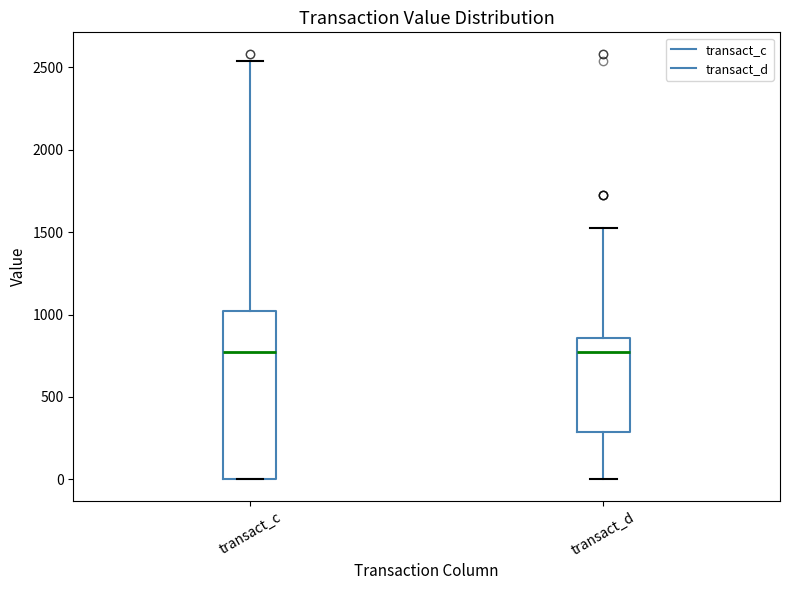

Reading left to right, read every box against the y-axis: the position of its median line, the range the box covers, and the ends of its whiskers. The values are not printed on the chart, so give them approximately, as read against the axis.

transact_c: median 750, box 0 to 1000, whiskers 0 to 2550
transact_d: median 800, box 300 to 850, whiskers 0 to 1500